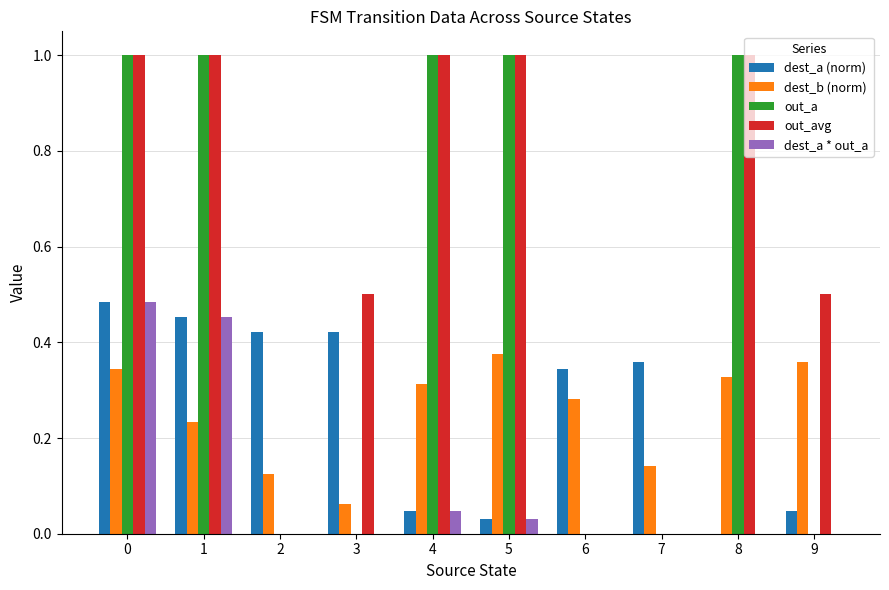

Between 0 and 3, which series saw the biggest shift?

out_a